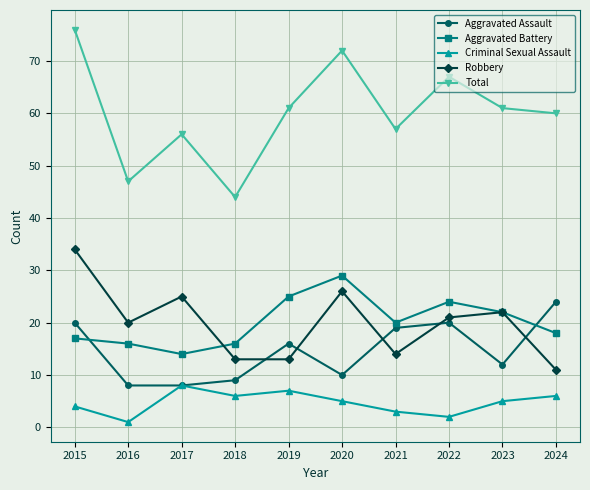

What is the smallest value displayed?

1